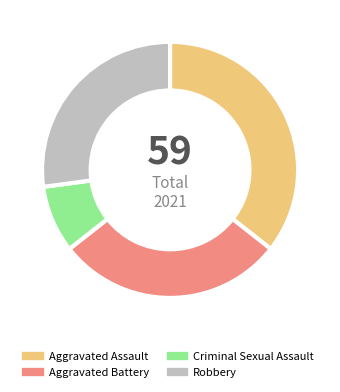

True or false: Aggravated Assault accounts for 36% of the total.

True